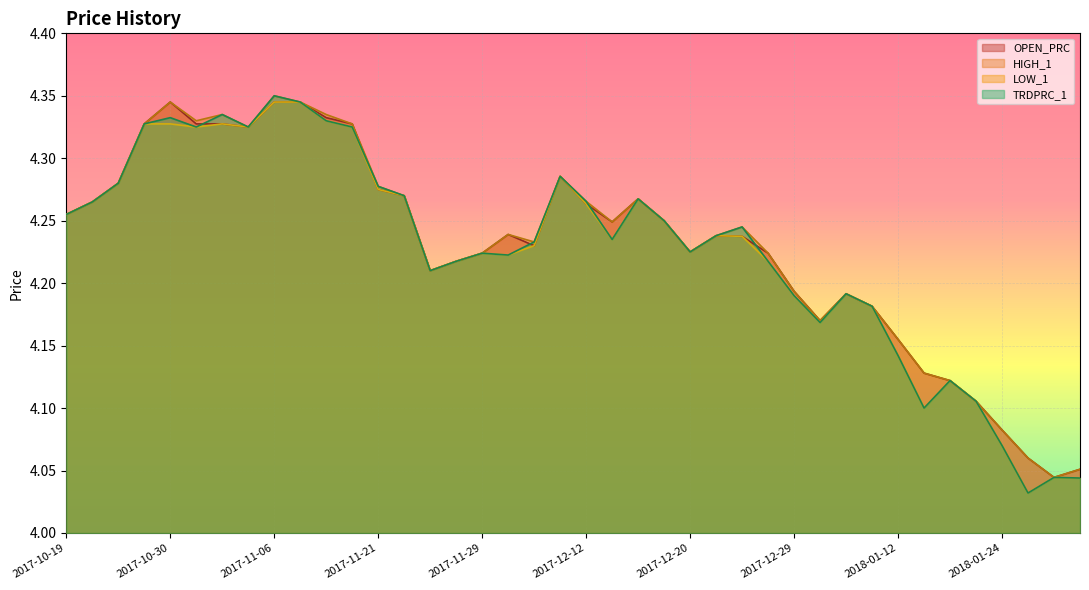

Rank the series by their average value, from lowest to highest.

LOW_1, TRDPRC_1, OPEN_PRC, HIGH_1